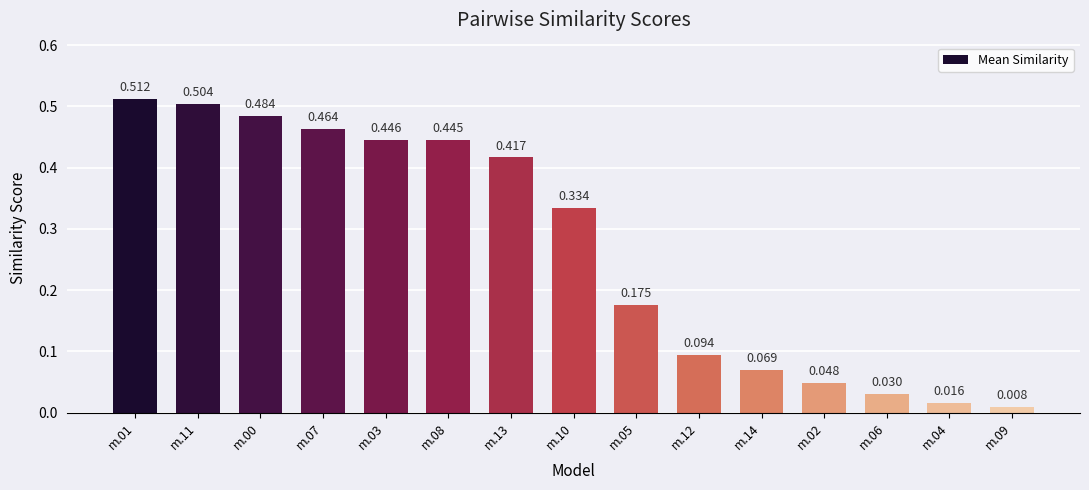

List the labels in order of value, smallest first.

m.09, m.04, m.06, m.02, m.14, m.12, m.05, m.10, m.13, m.08, m.03, m.07, m.00, m.11, m.01